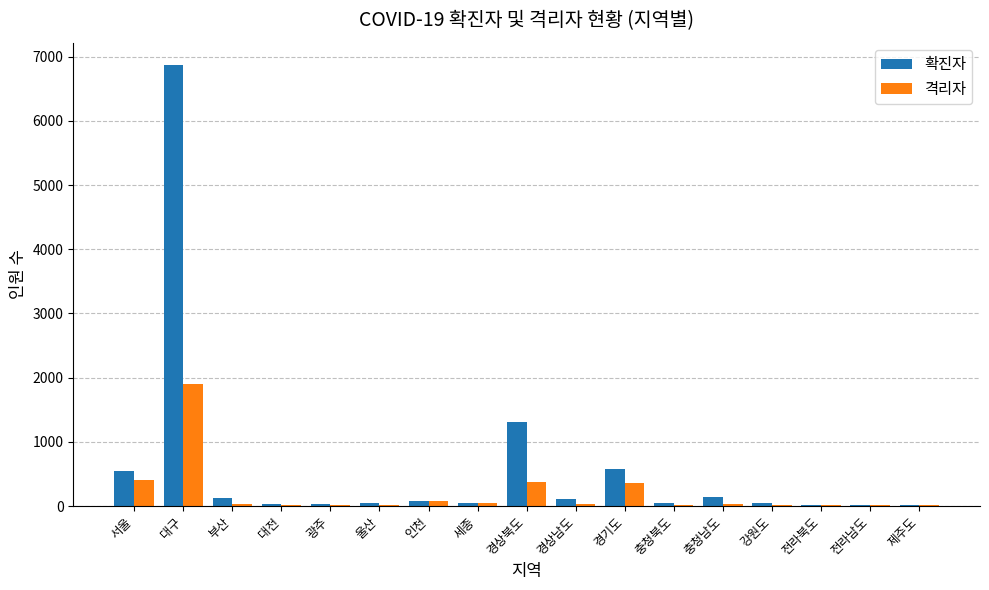

What is the total value across all series at 대구?

8772